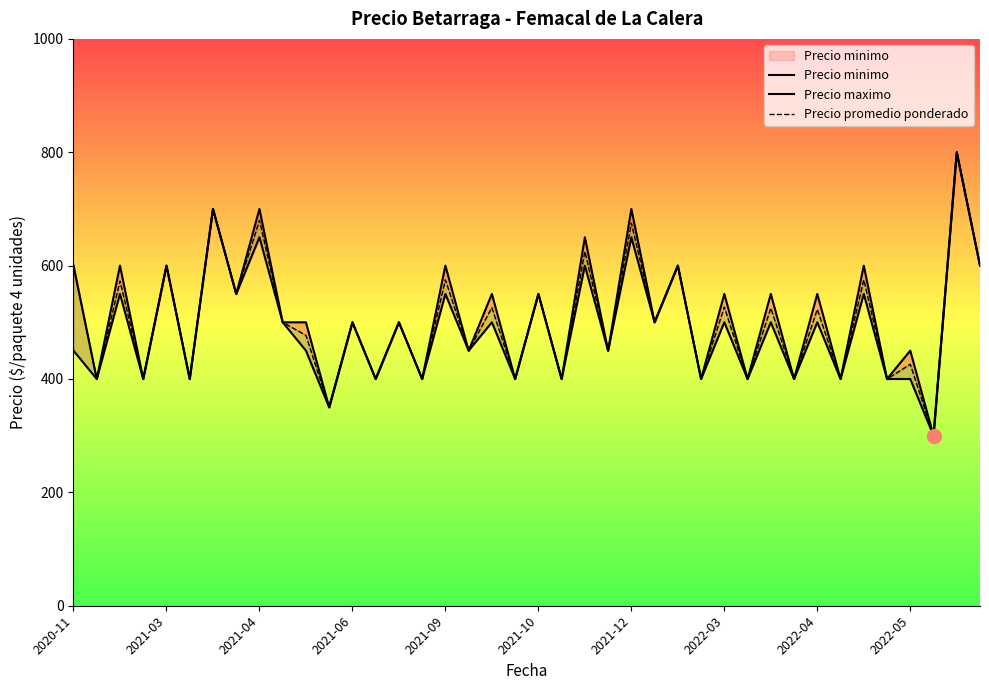

How many lines are shown in the chart?

3